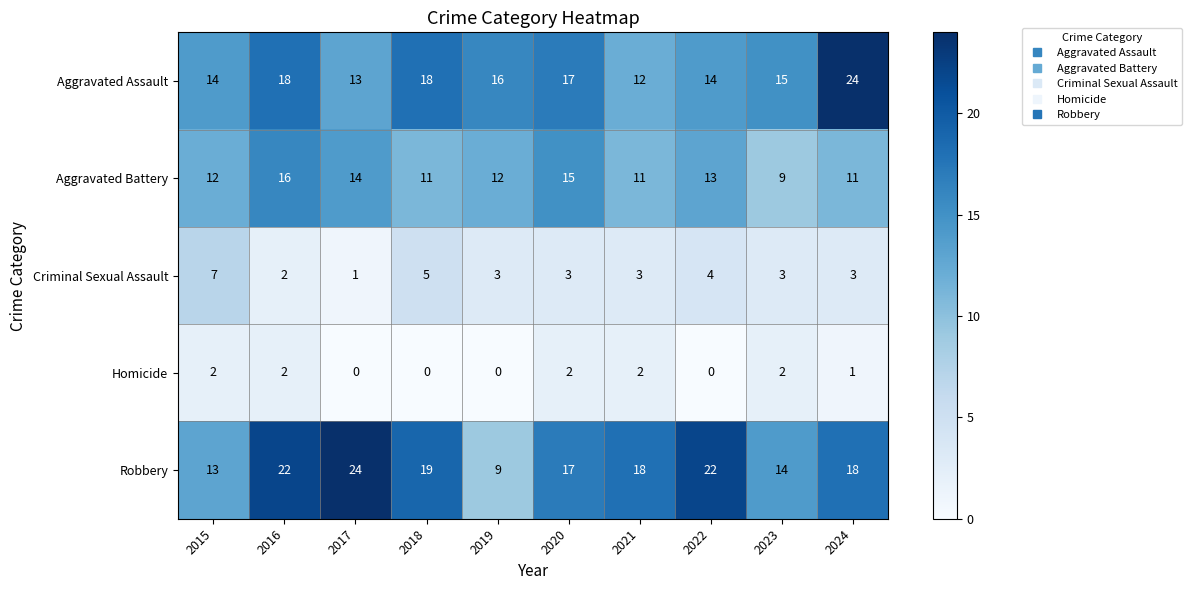

Count the number of data series in this chart.

5